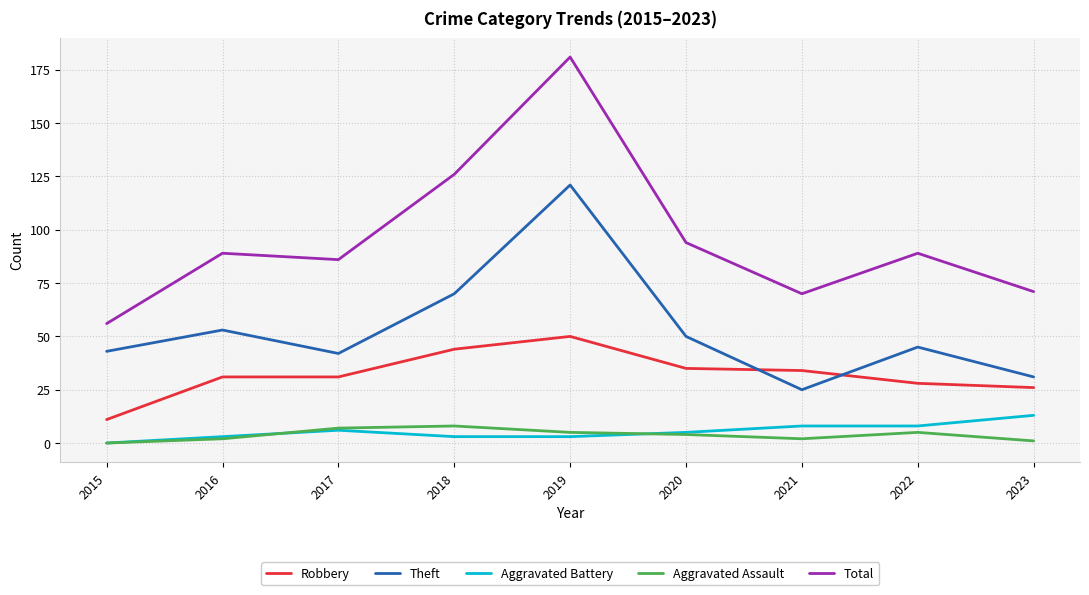

Between 2019 and 2020, which series saw the biggest shift?

Total